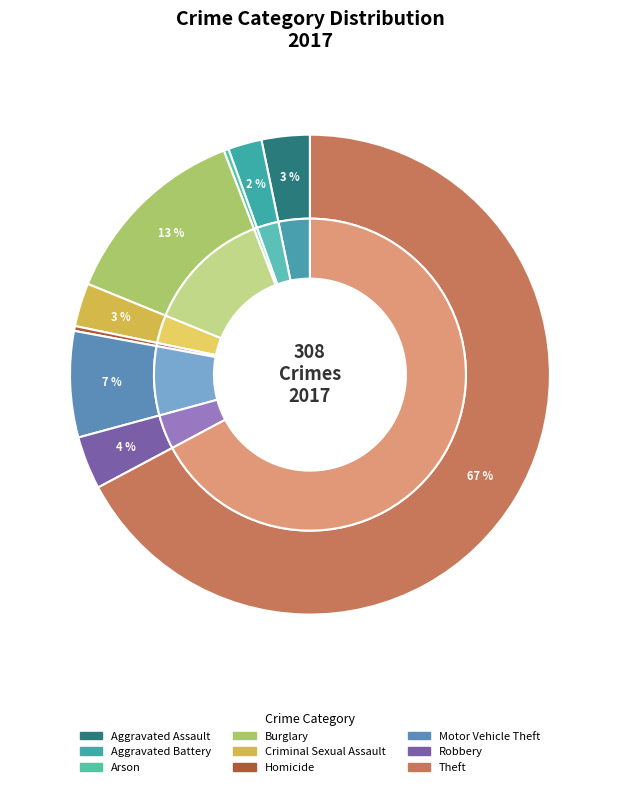

Count the number of slices in the pie.

9